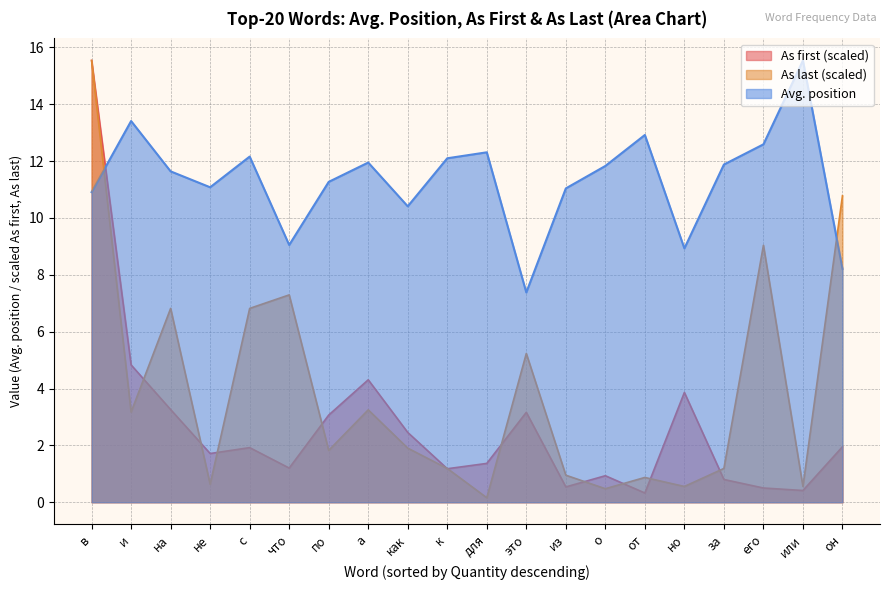

Where does the As first series first go above 1?

в